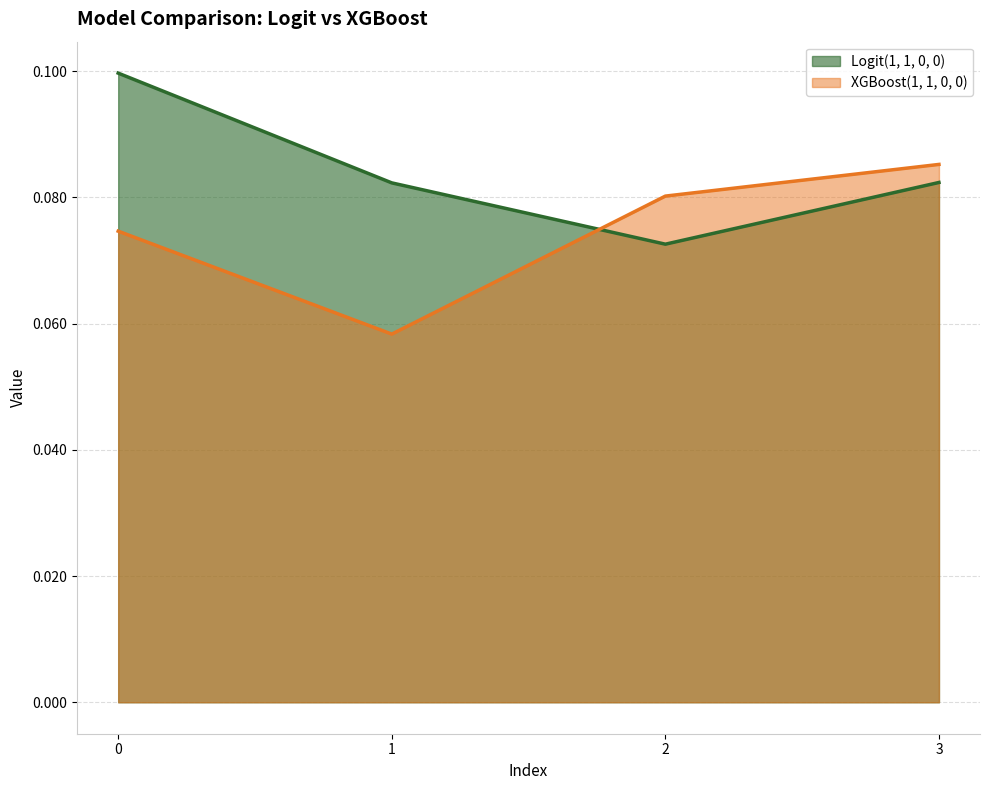

Is it true that XGBoost(1, 1, 0, 0) equals 0.1 at 1?

True